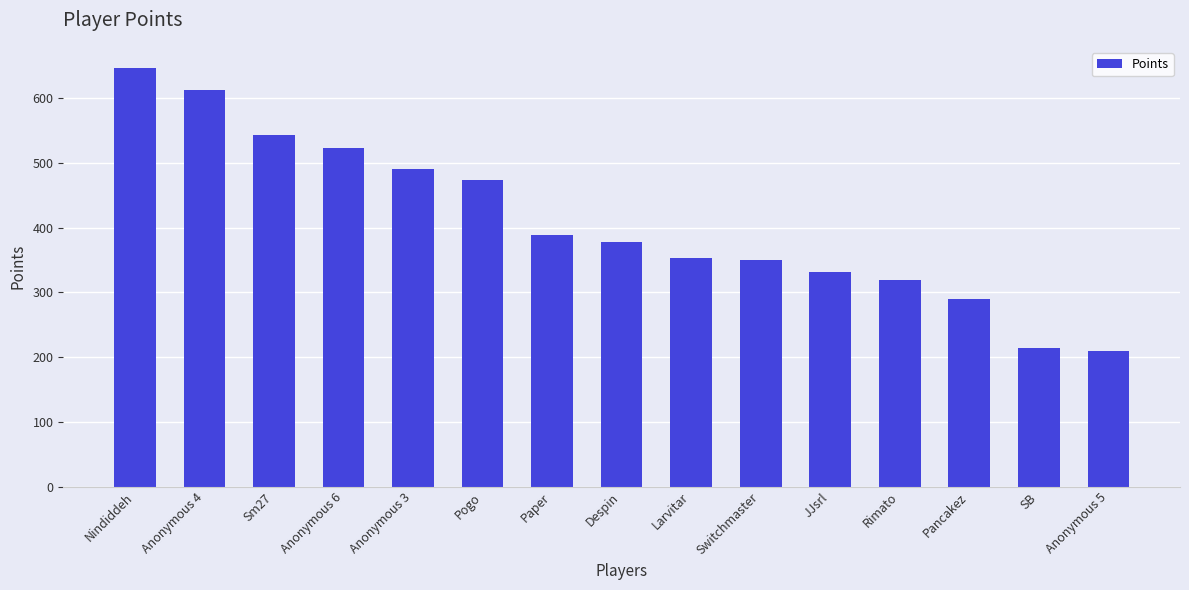

What is the greatest value displayed?

647